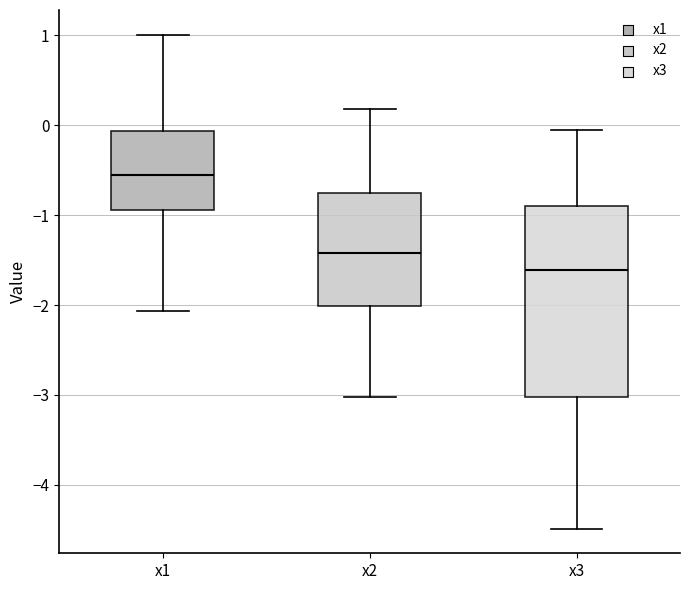

Reading left to right, read every box against the y-axis: the position of its median line, the range the box covers, and the ends of its whiskers. The values are not printed on the chart, so give them approximately, as read against the axis.

x1: median -0.6, box -0.9 to -0.1, whiskers -2.1 to 1.0
x2: median -1.4, box -2.0 to -0.7, whiskers -3.0 to 0.2
x3: median -1.6, box -3.0 to -0.9, whiskers -4.5 to -0.1